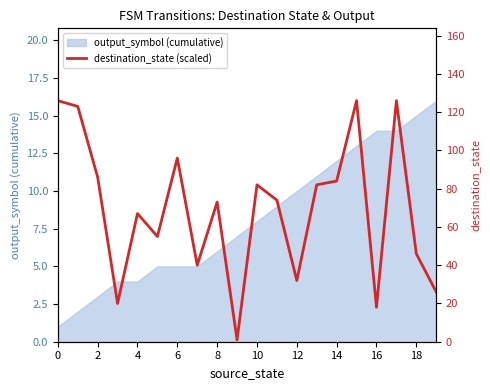

What is the highest value of the output_symbol (cumulative) series?

16